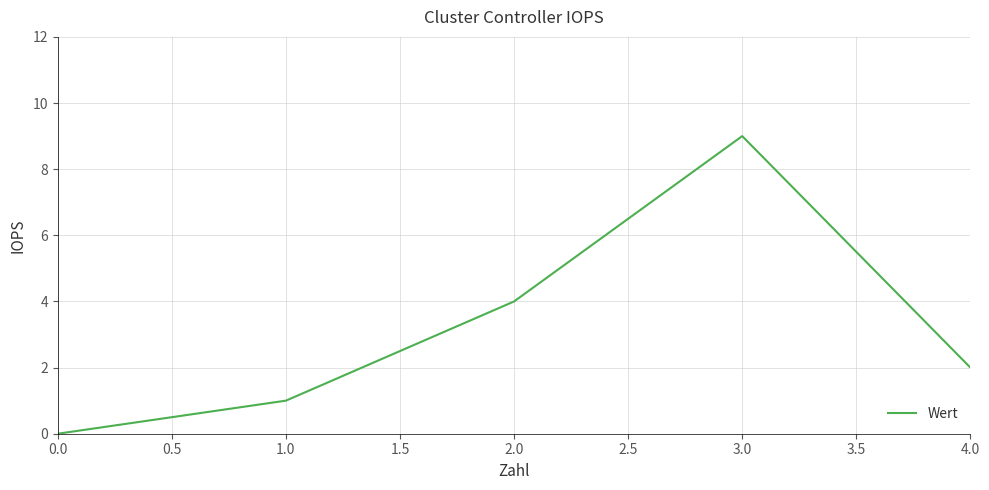

The chart shows a value of 6 at 1.0. True or false?

False